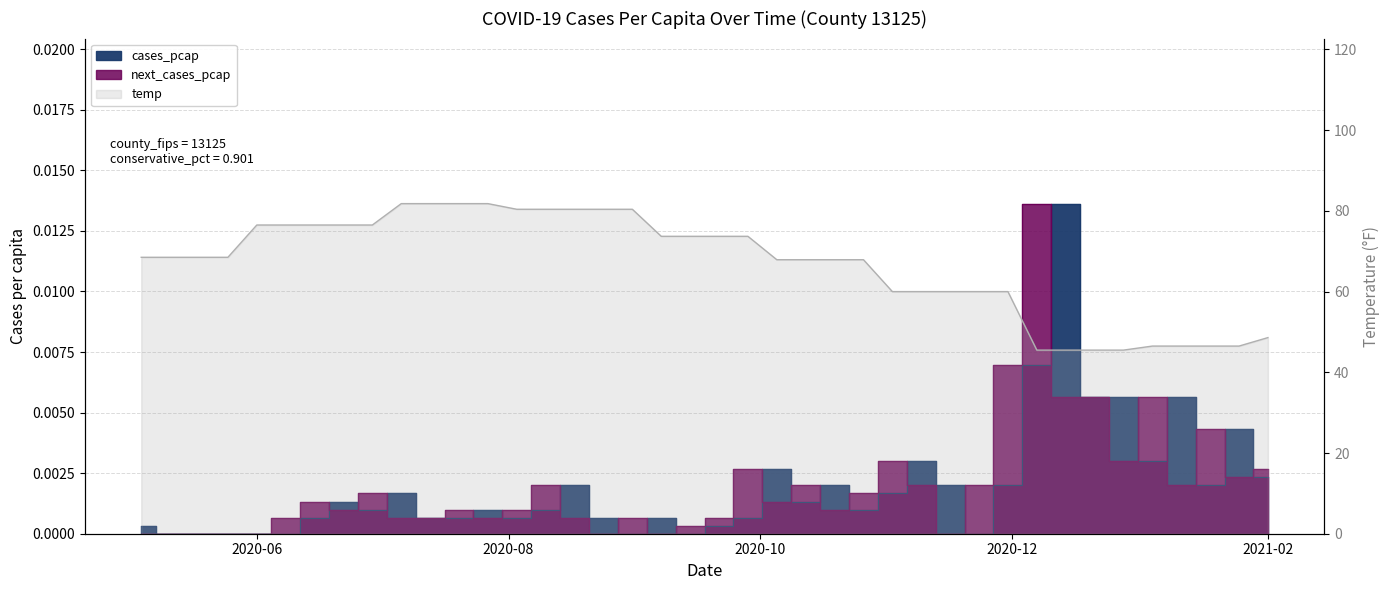

Rank the series by their maximum value, from highest to lowest.

temp, cases_pcap, next_cases_pcap